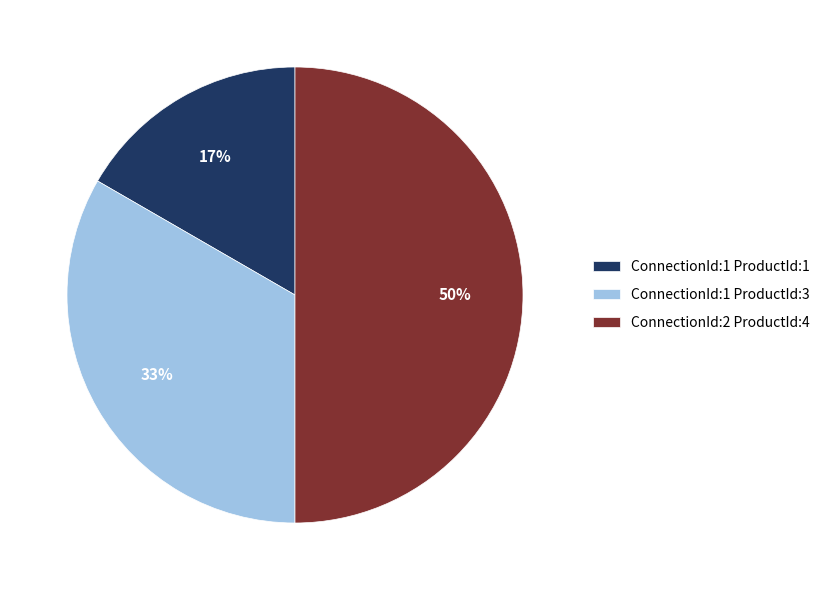

To the nearest percent, what percentage of the pie is ConnectionId:2 ProductId:4?

50%